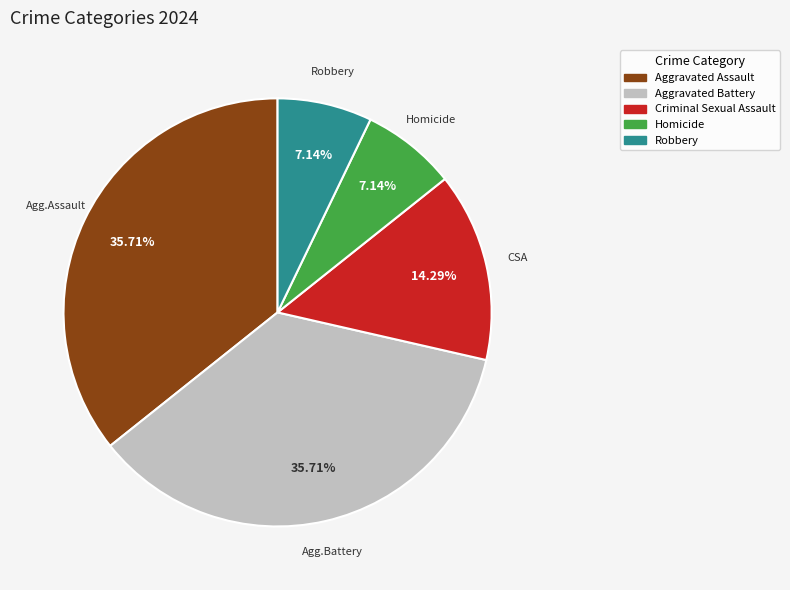

Does Aggravated Assault account for over 50% of the chart?

No